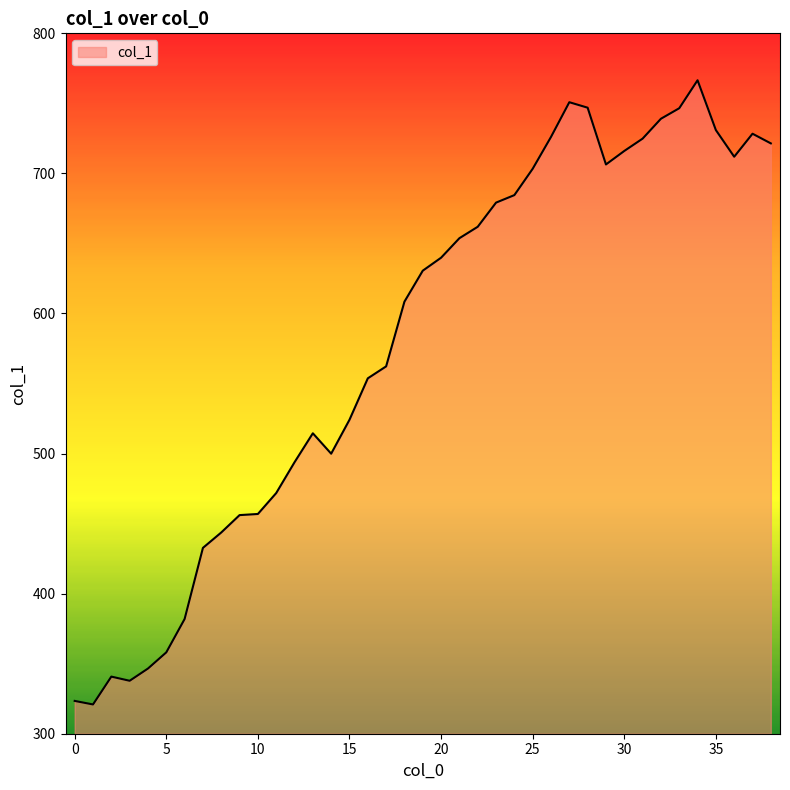

What is the greatest value displayed?

766.5